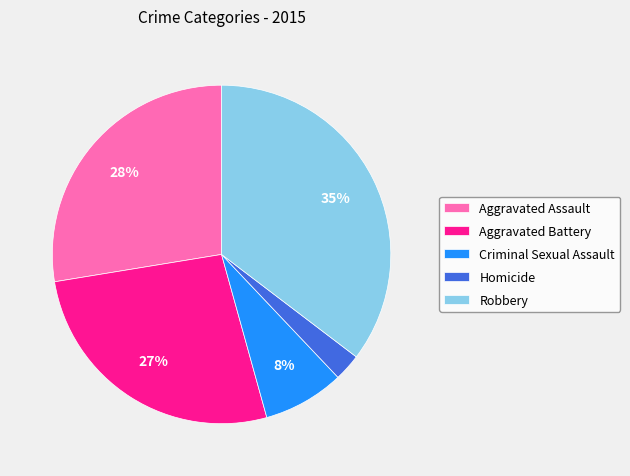

To the nearest percent, what portion does Aggravated Battery represent?

27%